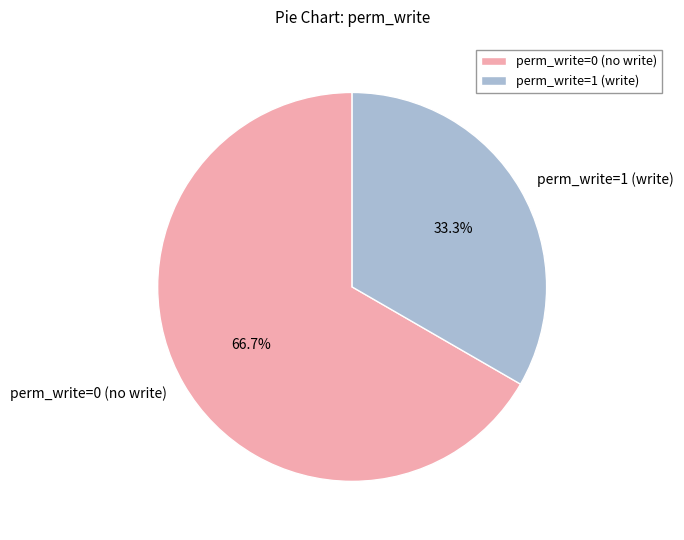

Is there any slice that represents more than half of the pie?

Yes